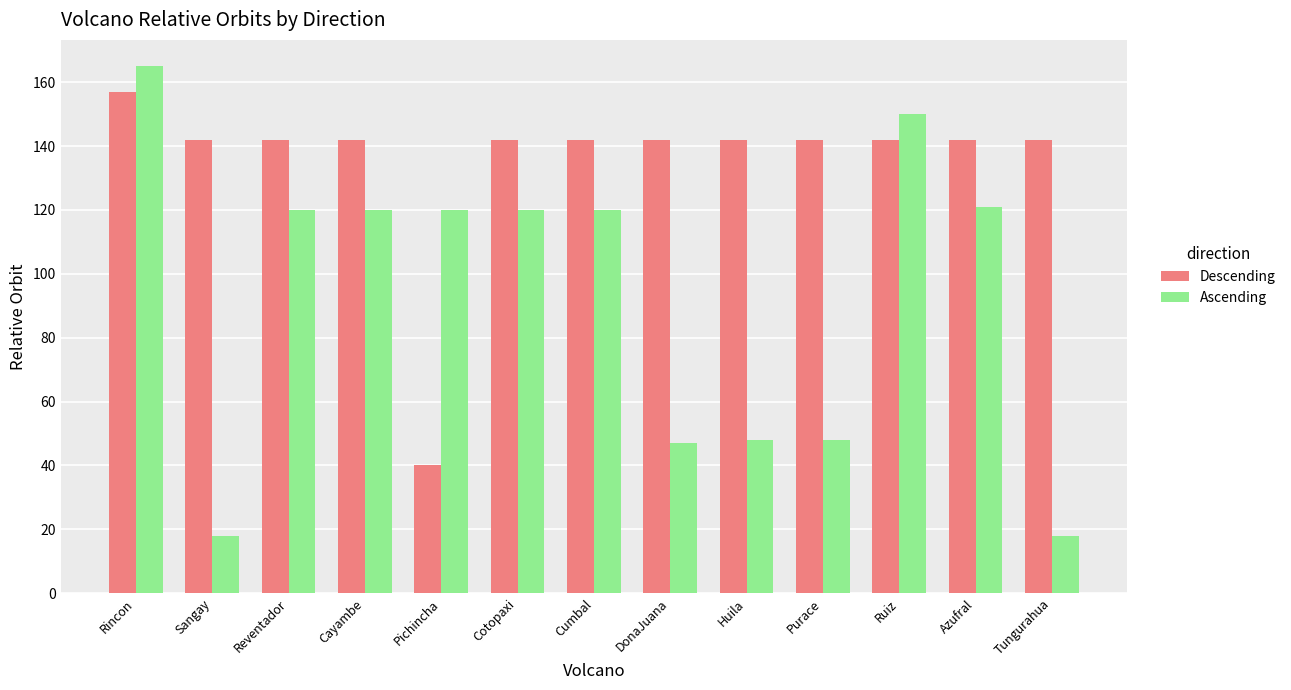

What is the average value of the Ascending series?

93